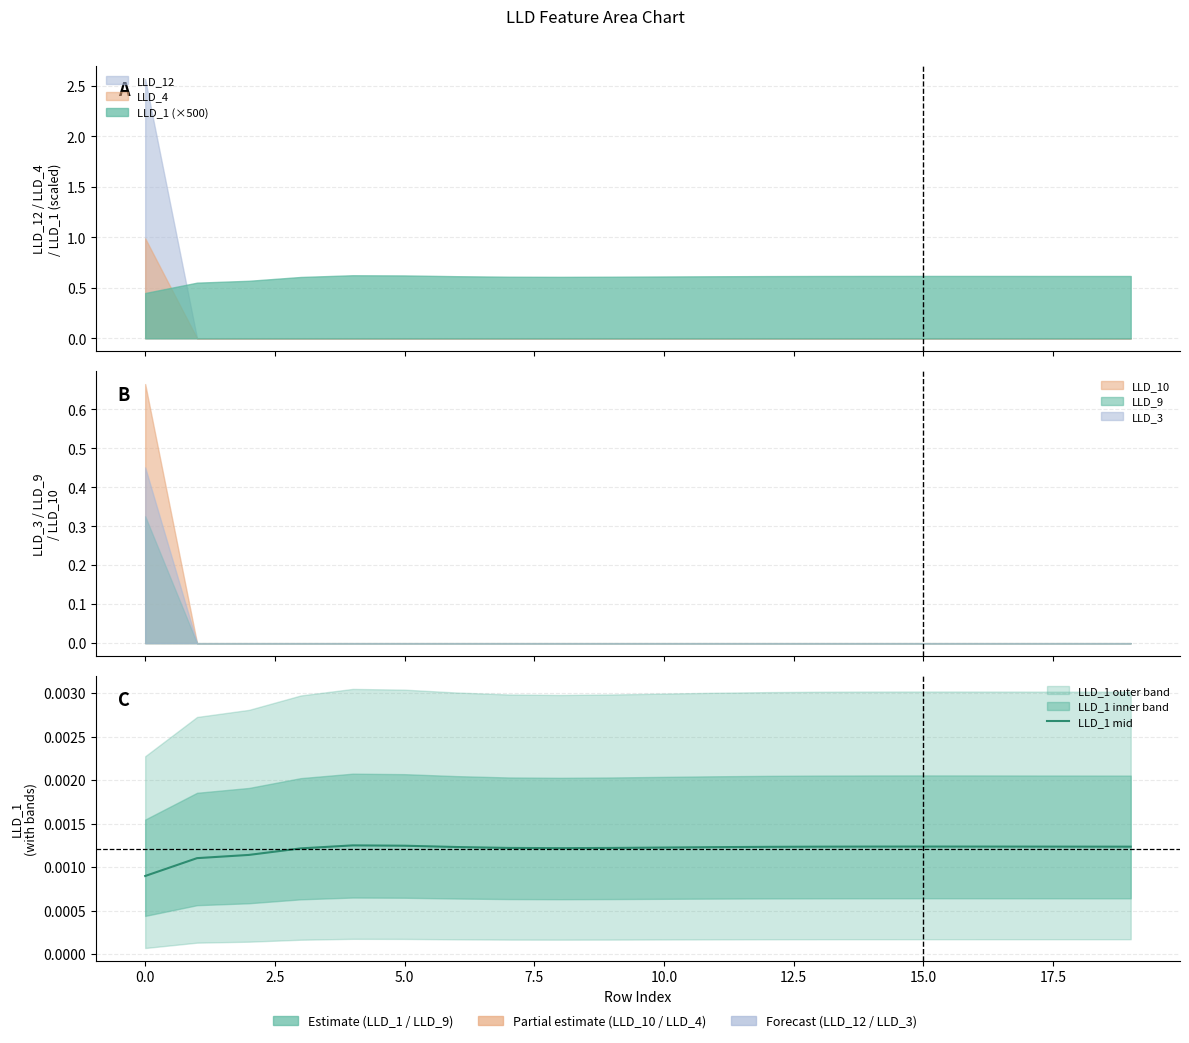

True or false: the data shows 0.0 at 2.5.

False